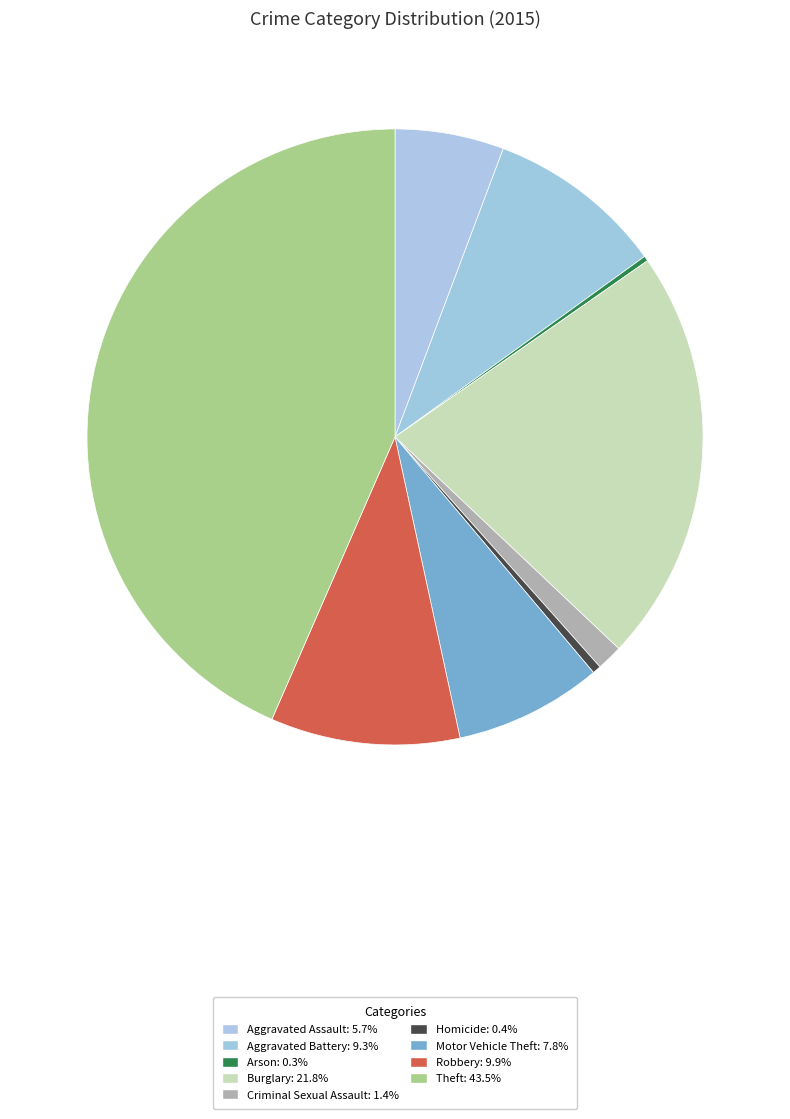

What is the ratio of the value at Aggravated Battery to the value at Robbery?

0.9